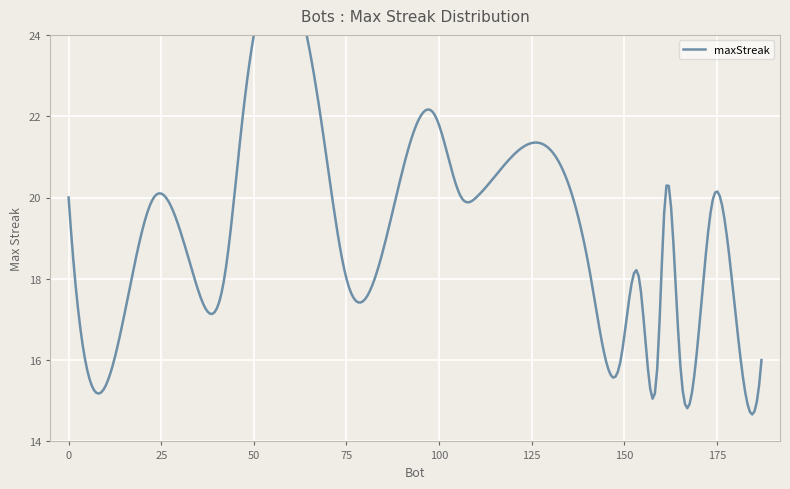

List the labels in order of value, largest first.

99, 68, 47, 174, 161, 110, 106, 23, 0, 179, 154, 141, 75, 42, 34, 17, 187, 165, 159, 149